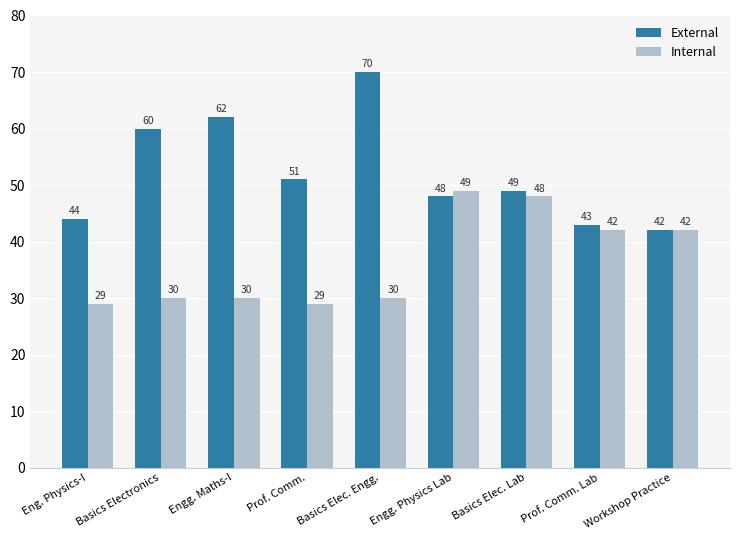

Which series has the largest range (max minus min)?

External